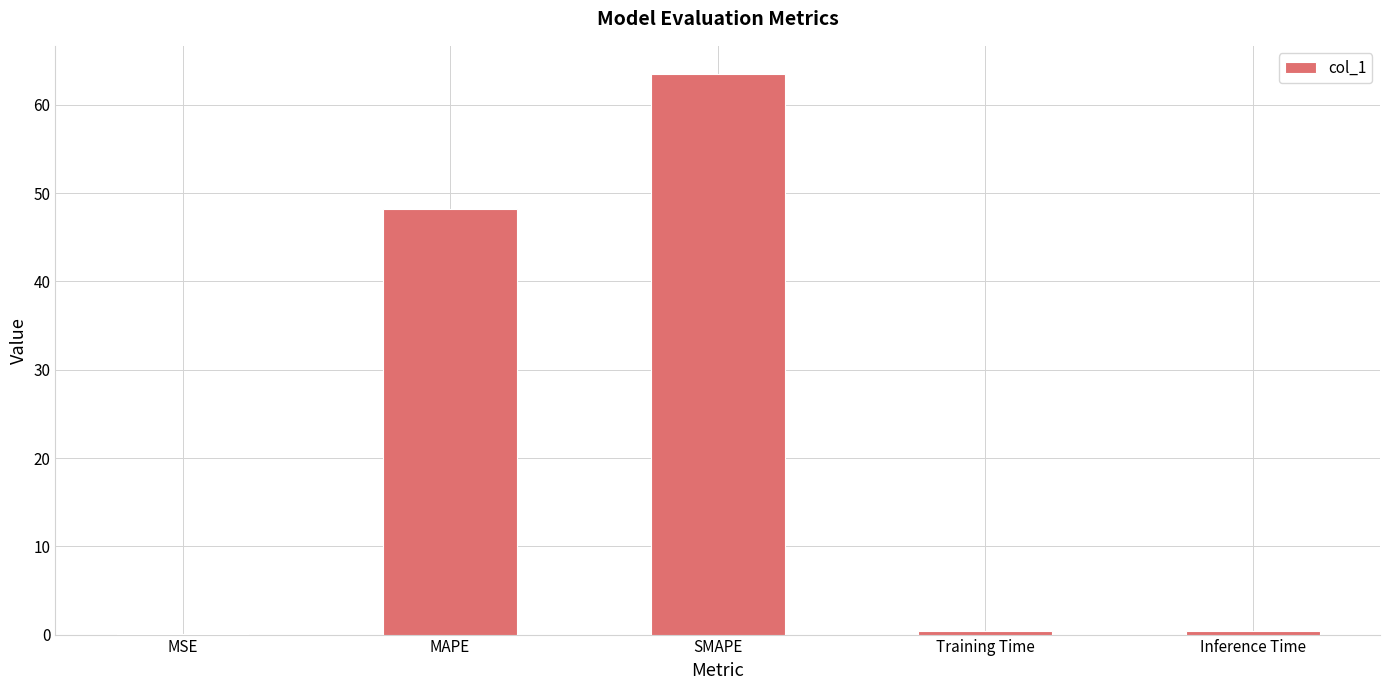

What is the greatest value displayed?

63.5